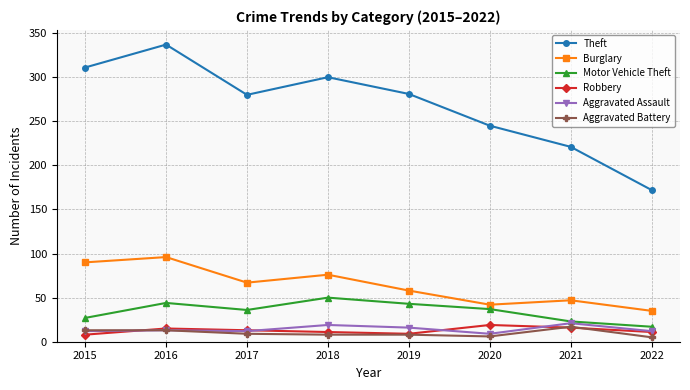

What is the sum of the Burglary values at 2017 and 2021?

114